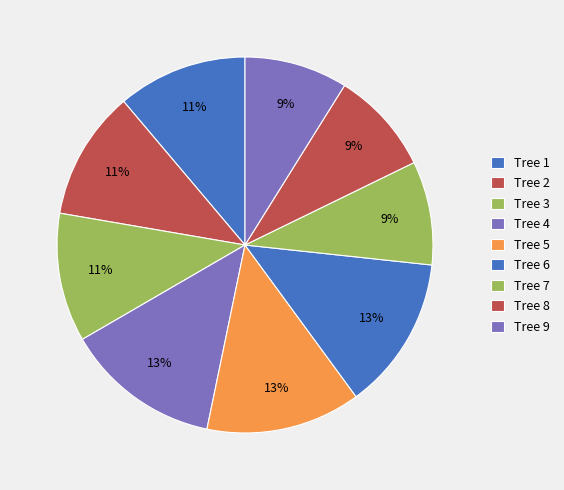

The Tree 5 slice represents 3% of the pie. True or false?

False